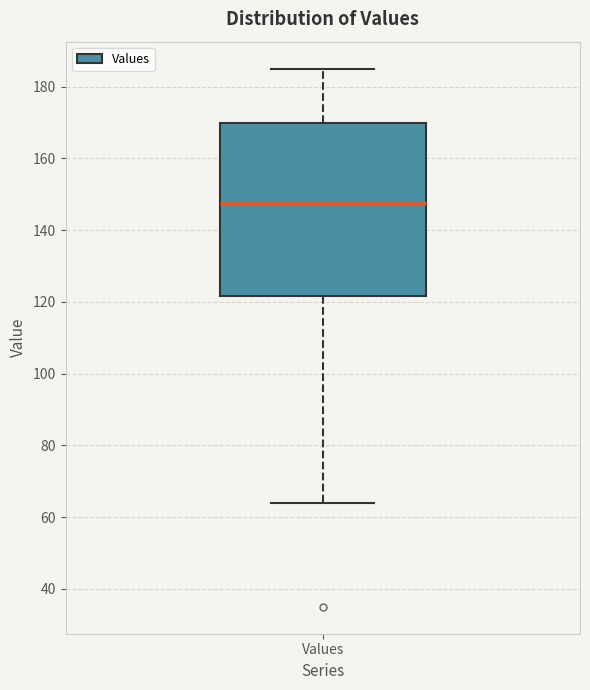

Where does the lower whisker of the box for Values end on the y-axis? The values are not printed on the chart, so give them approximately, as read against the axis.

64